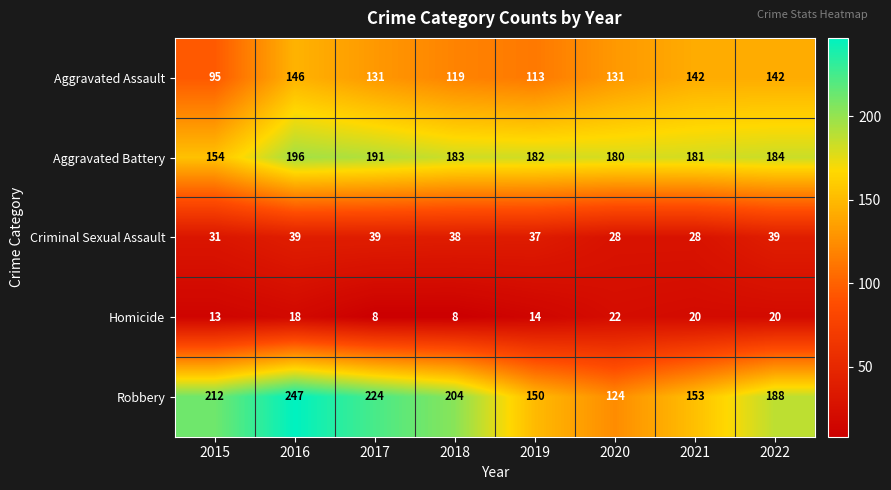

Count the number of categories in the chart.

8